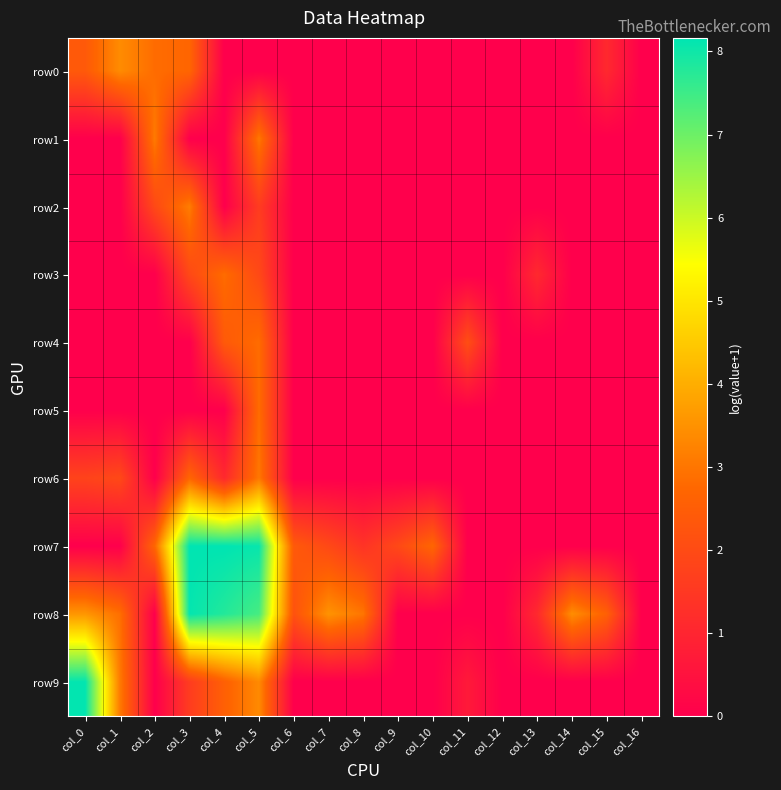

Between col_3 and col_9, which series saw the biggest shift?

row8